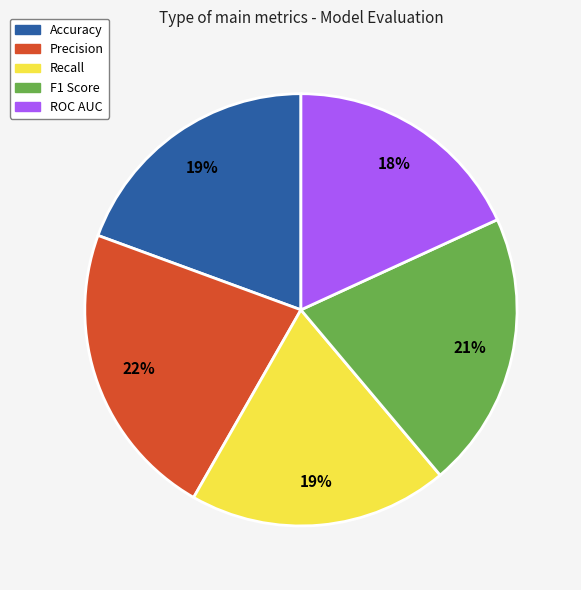

Is there any slice that represents more than half of the pie?

No